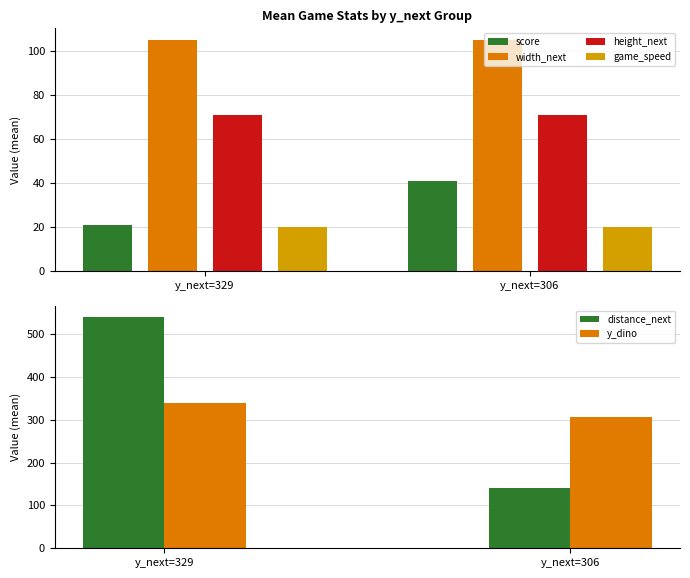

How many values in the y_dino series are below 340?

1